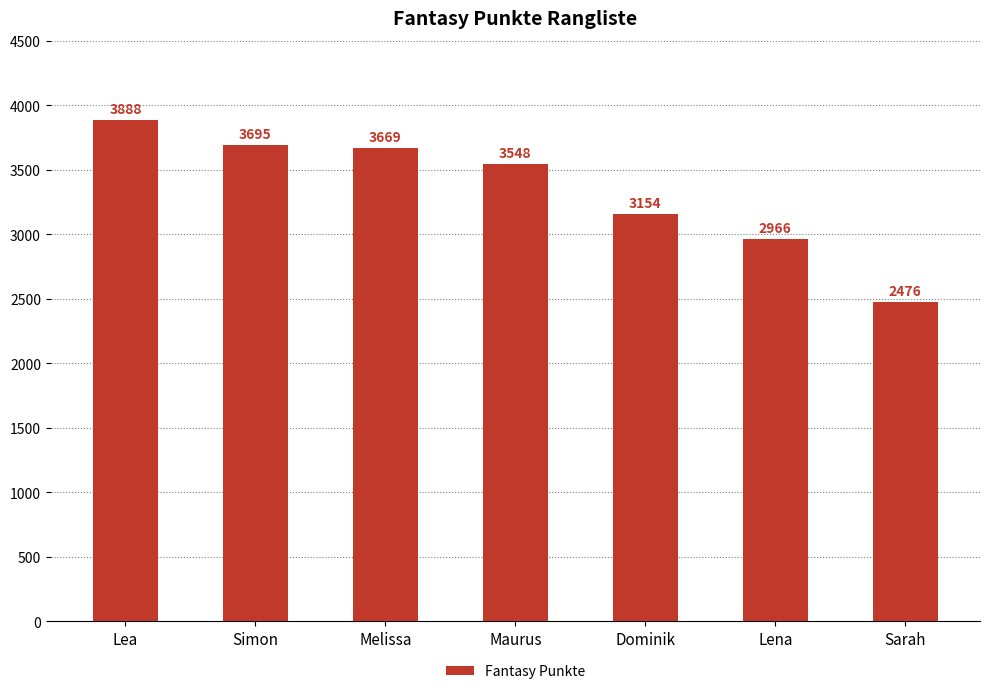

What is the smallest value displayed?

2476